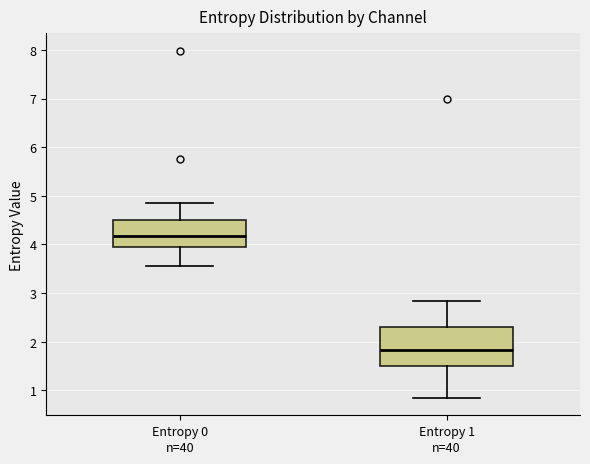

Comparing the boxes themselves (not the whiskers), which one is the tallest?

Entropy 1